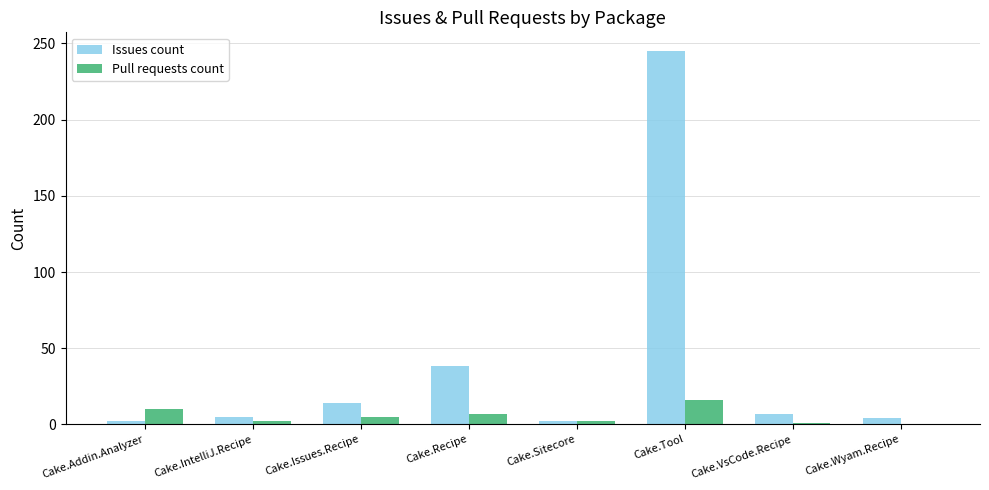

At which category is the sum across all series the highest?

Cake.Tool